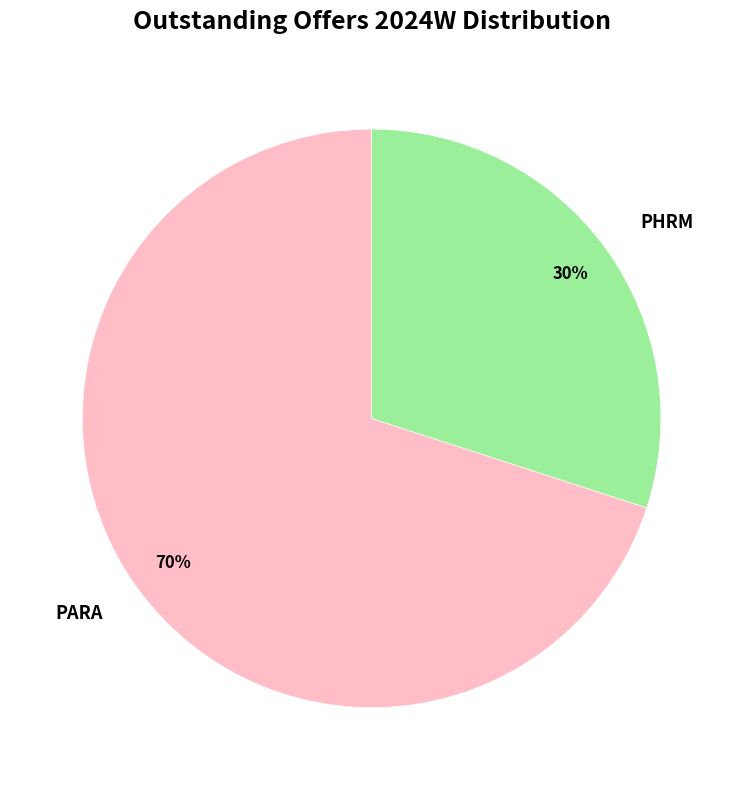

The PHRM slice represents 39% of the pie. True or false?

False